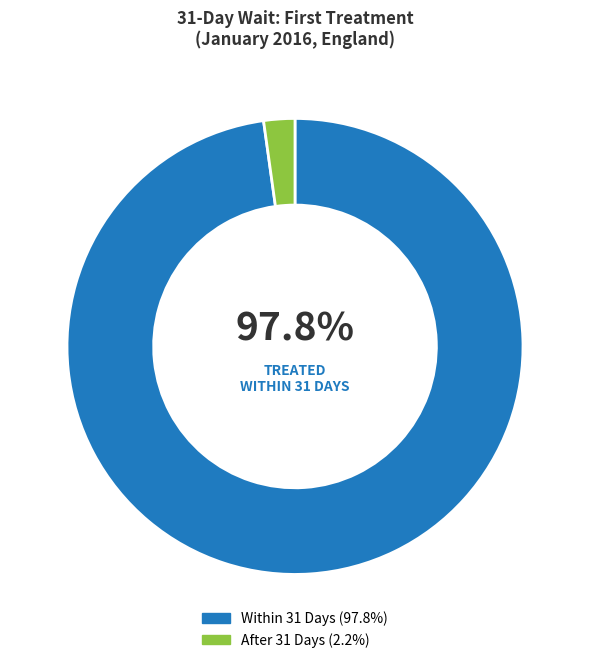

To the nearest percent, what is the average slice percentage?

50%